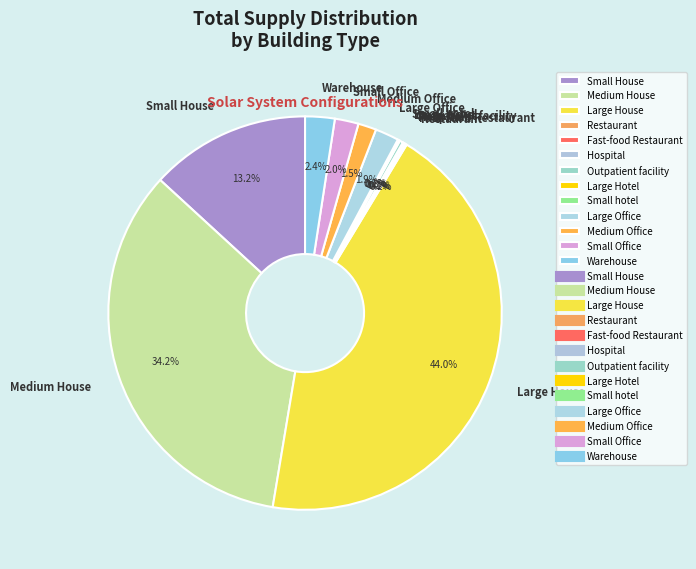

The Medium House slice represents 46% of the pie. True or false?

False